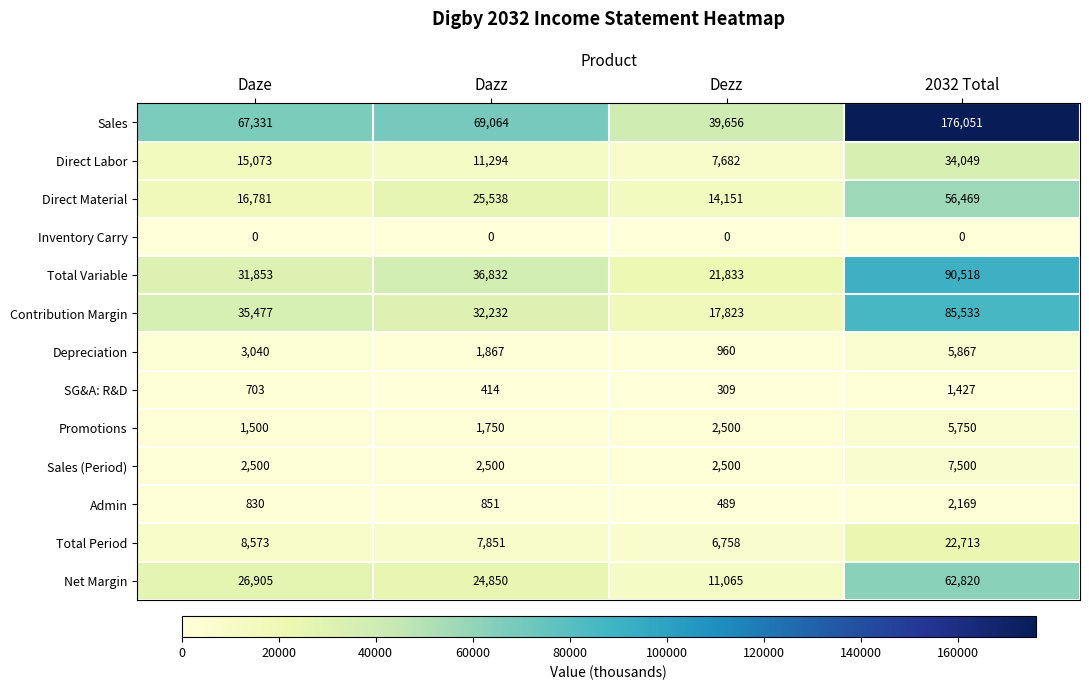

What is the sum of all Sales values?

352102